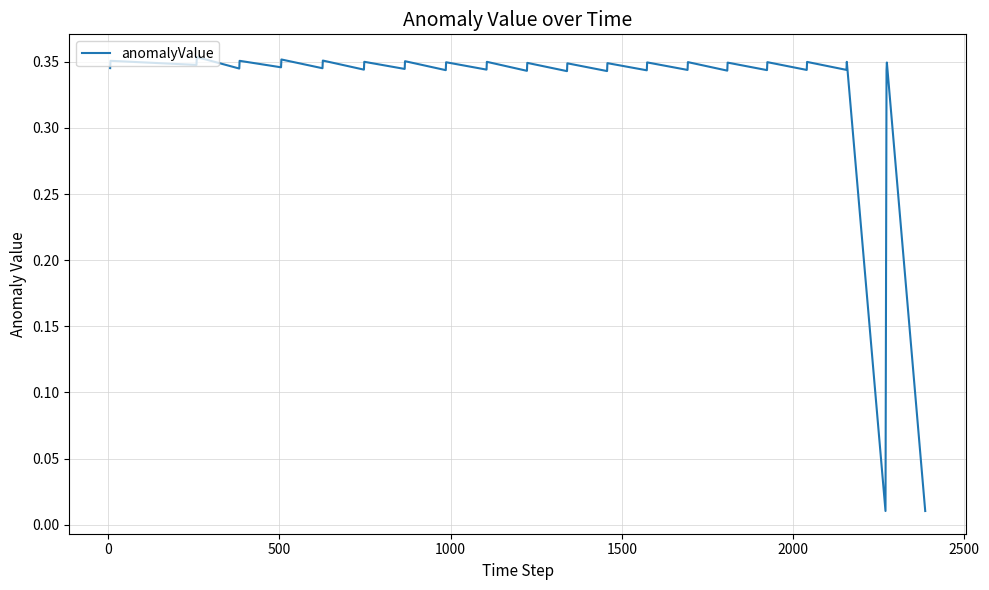

Does the chart display data point markers on the line(s)?

No